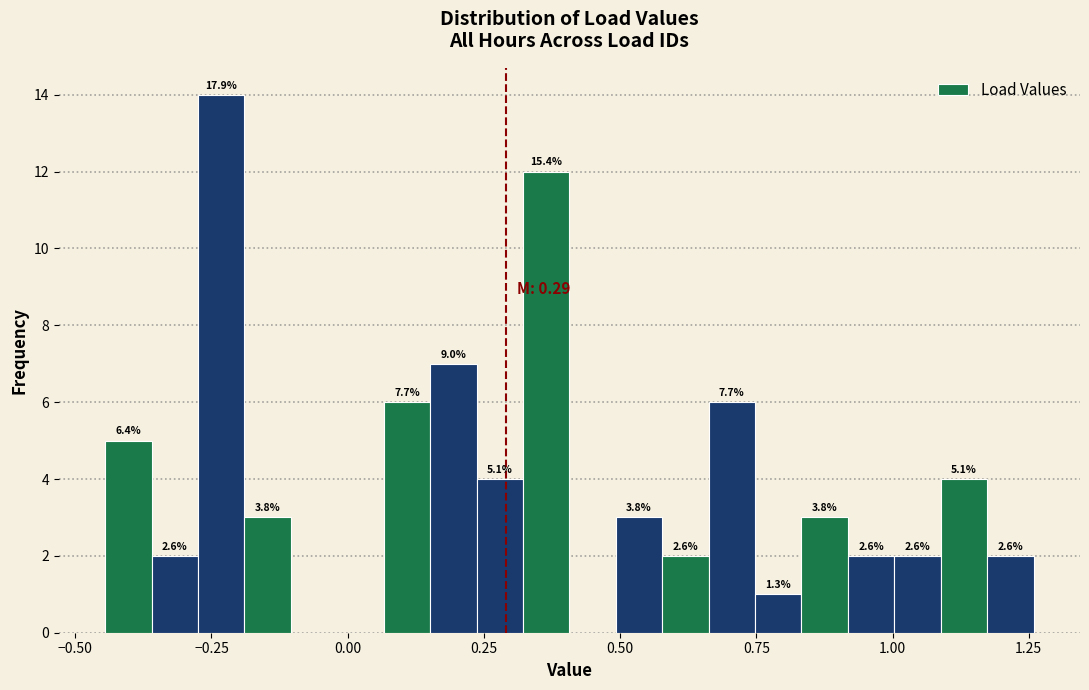

Around what value on the x-axis is the tallest bar? Give the approximate position of its centre, as read against the axis.

-0.25